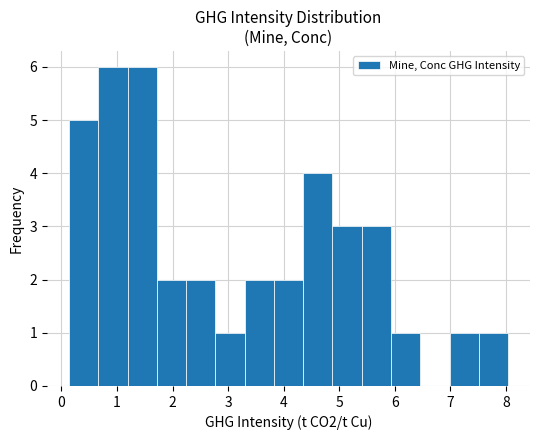

How tall is the bar that spans 2.2 to 2.8 on the x-axis? Neither the bar edges nor the heights are printed on the chart, so give them approximately, as read against the axes.

2